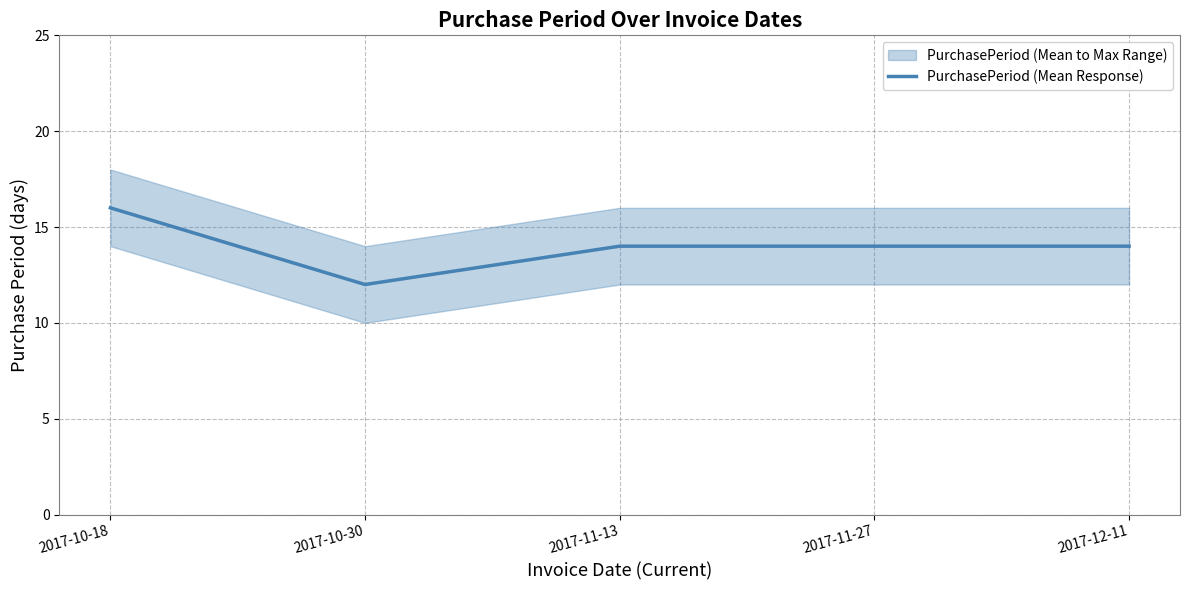

Rank the categories by value from highest to lowest.

2017-10-18, 2017-11-13, 2017-11-27, 2017-12-11, 2017-10-30